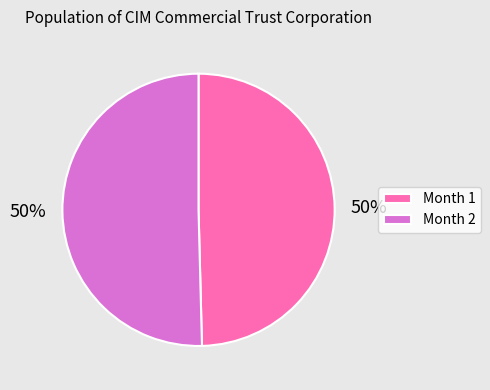

To the nearest percent, what percentage of the pie is Month 2?

50%